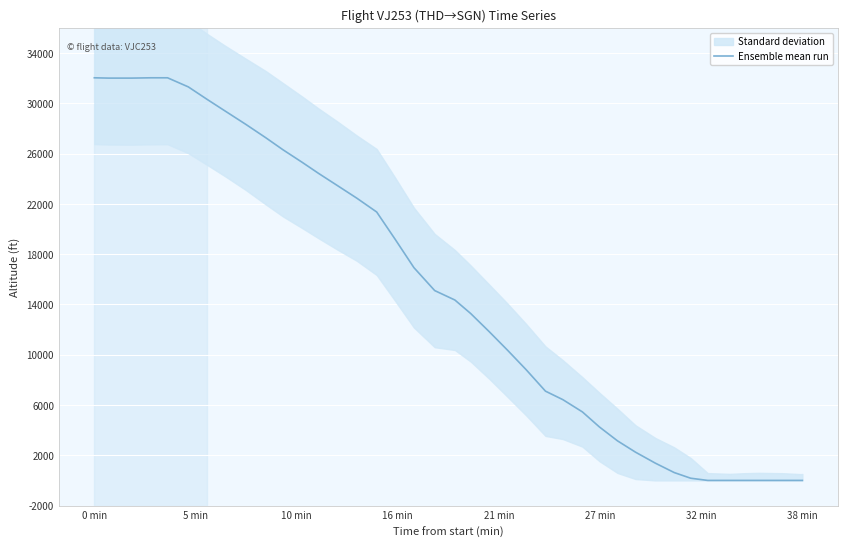

Reading right to left, what are all the values shown in this chart?

0	0	0	0	0	0	0	175	625	1375	2250	3150	4250	5450	6425	7100	8800	10350	11825	13275	14350	15100	16925	19200	21350	22450	23475	24400	25300	26300	27250	28325	29375	30300	31300	32025	32025	32000	32000	32025